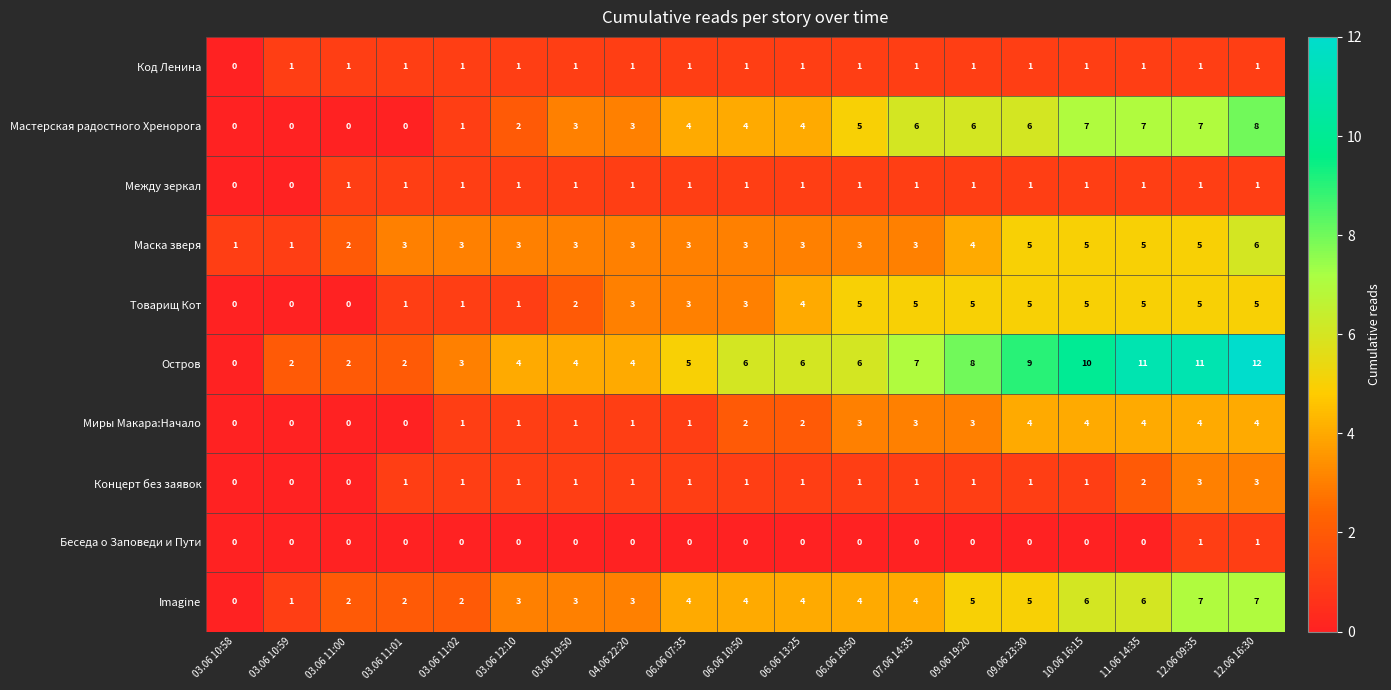

How many categories are shown in the chart?

19